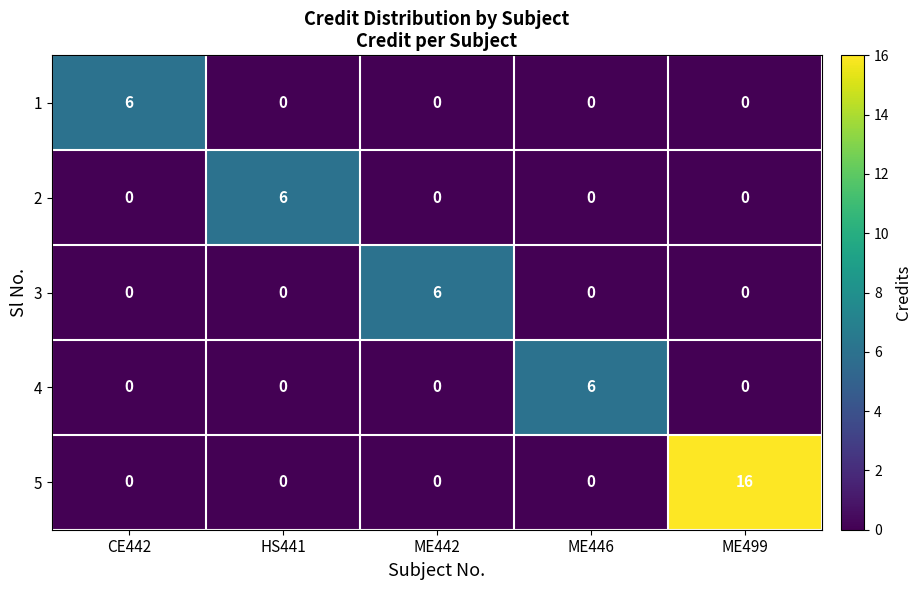

Reading left to right, extract all data points from this chart.

1: CE442=6	HS441=0	ME442=0	ME446=0	ME499=0
2: CE442=0	HS441=6	ME442=0	ME446=0	ME499=0
3: CE442=0	HS441=0	ME442=6	ME446=0	ME499=0
4: CE442=0	HS441=0	ME442=0	ME446=6	ME499=0
5: CE442=0	HS441=0	ME442=0	ME446=0	ME499=16